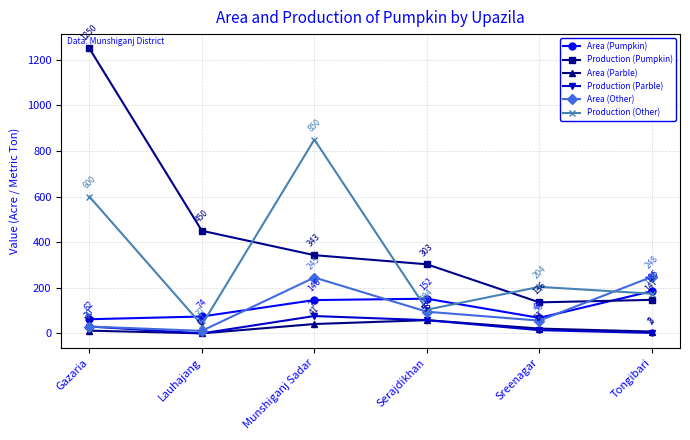

Count the number of data series in this chart.

6